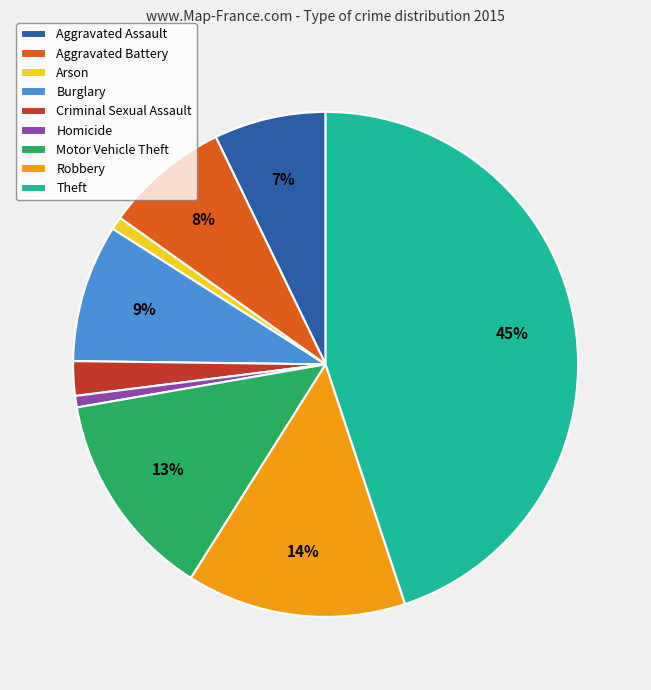

Which slice is the largest?

Theft